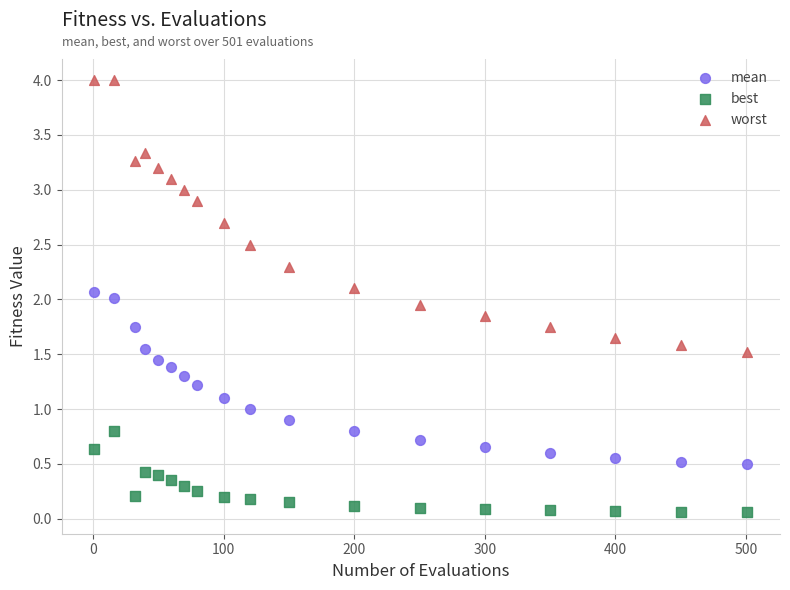

Which series has the largest Y range (max minus min)?

worst